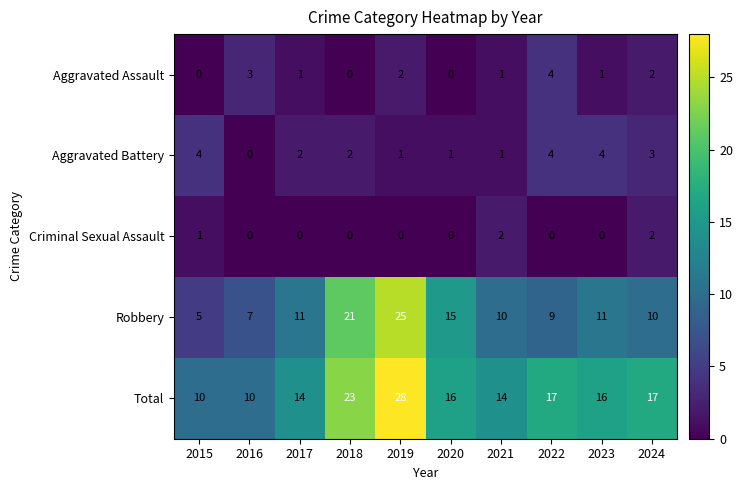

Rank the series at 2019 from highest to lowest value.

Total, Robbery, Aggravated Assault, Aggravated Battery, Criminal Sexual Assault